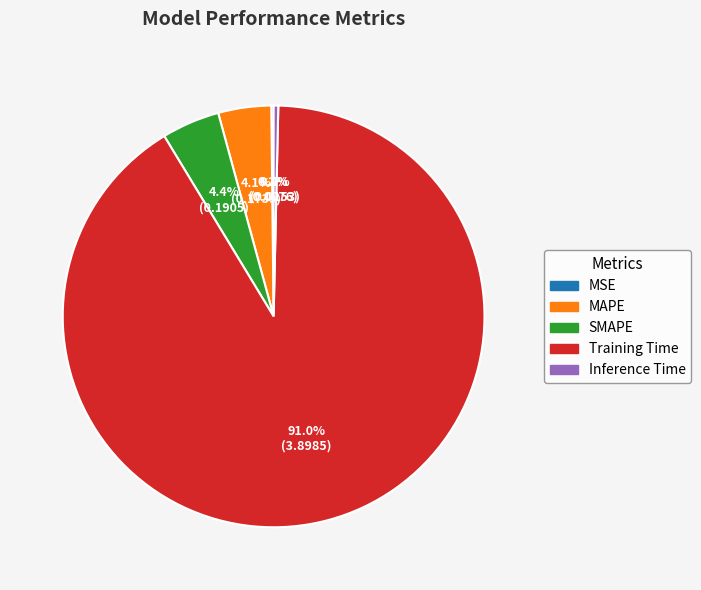

Does any single category account for the majority?

Yes